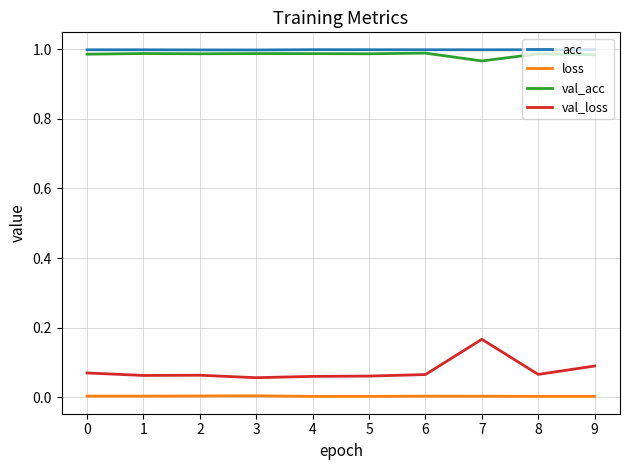

True or false: val_acc and acc cross at least once.

False